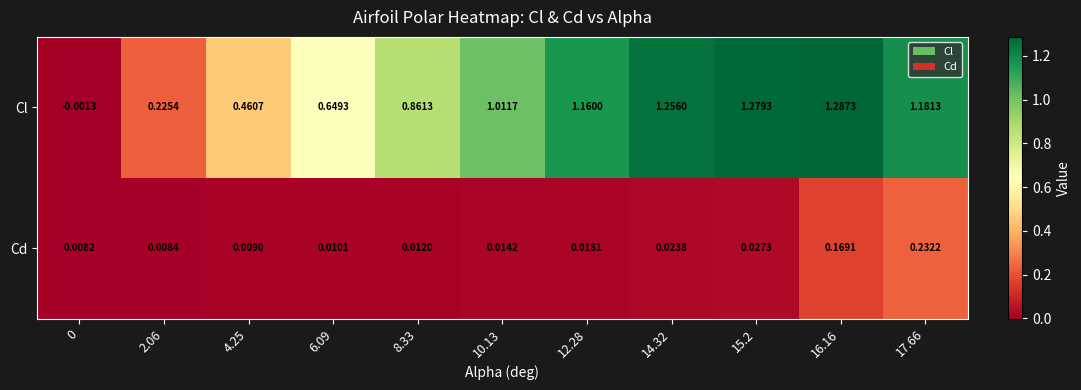

Which series changed the most between 4.25 and 16.16?

Cl